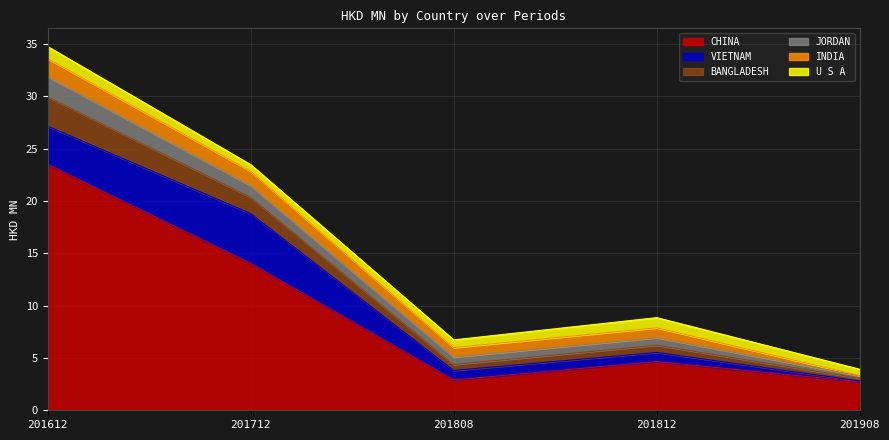

Does the chart have visible grid lines?

Yes